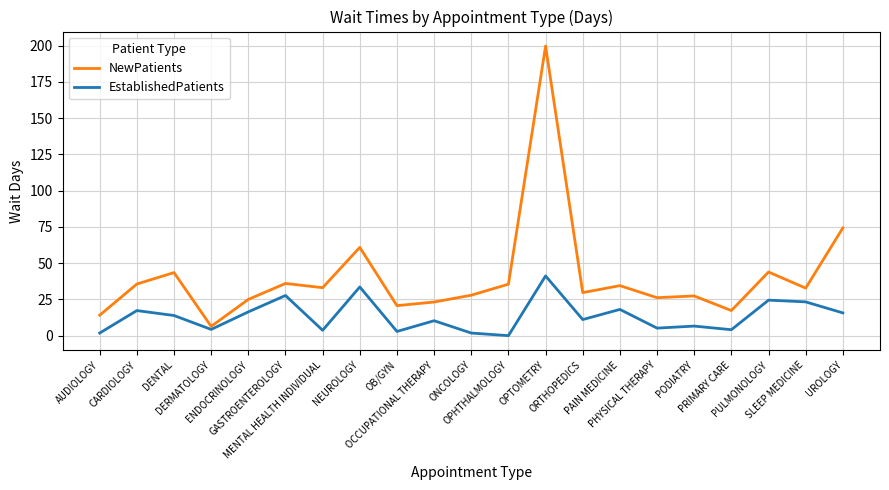

List the series in order of their peak value, lowest first.

EstablishedPatients, NewPatients